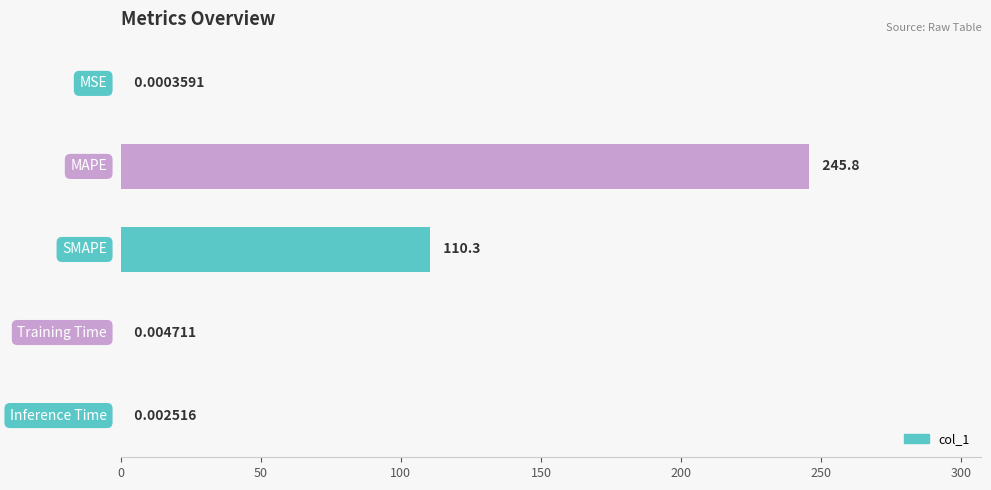

What is the sum of all values?

356.1